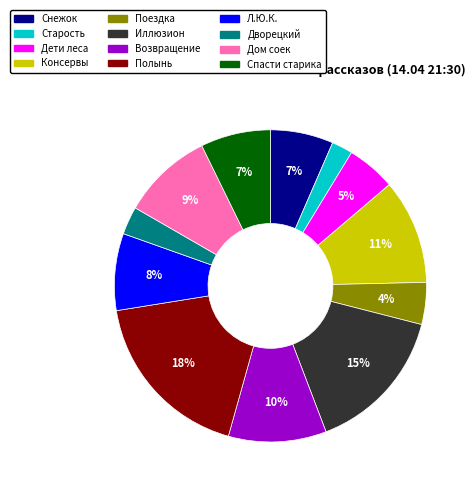

Is there any slice that represents more than half of the pie?

No